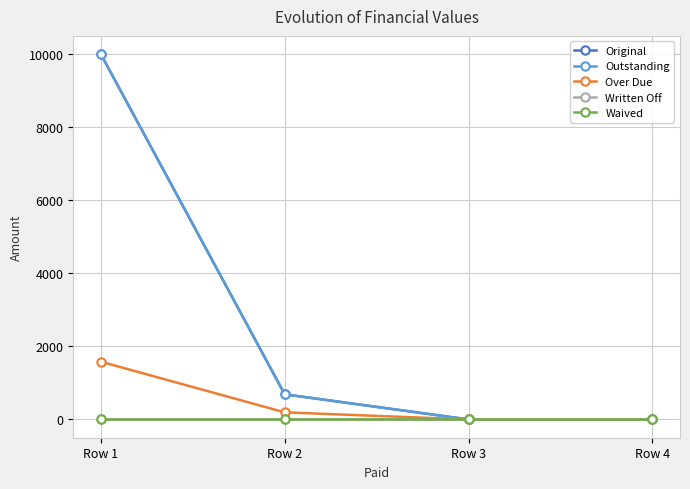

Rank the series at Row 3 from lowest to highest value.

Original, Outstanding, Over Due, Written Off, Waived